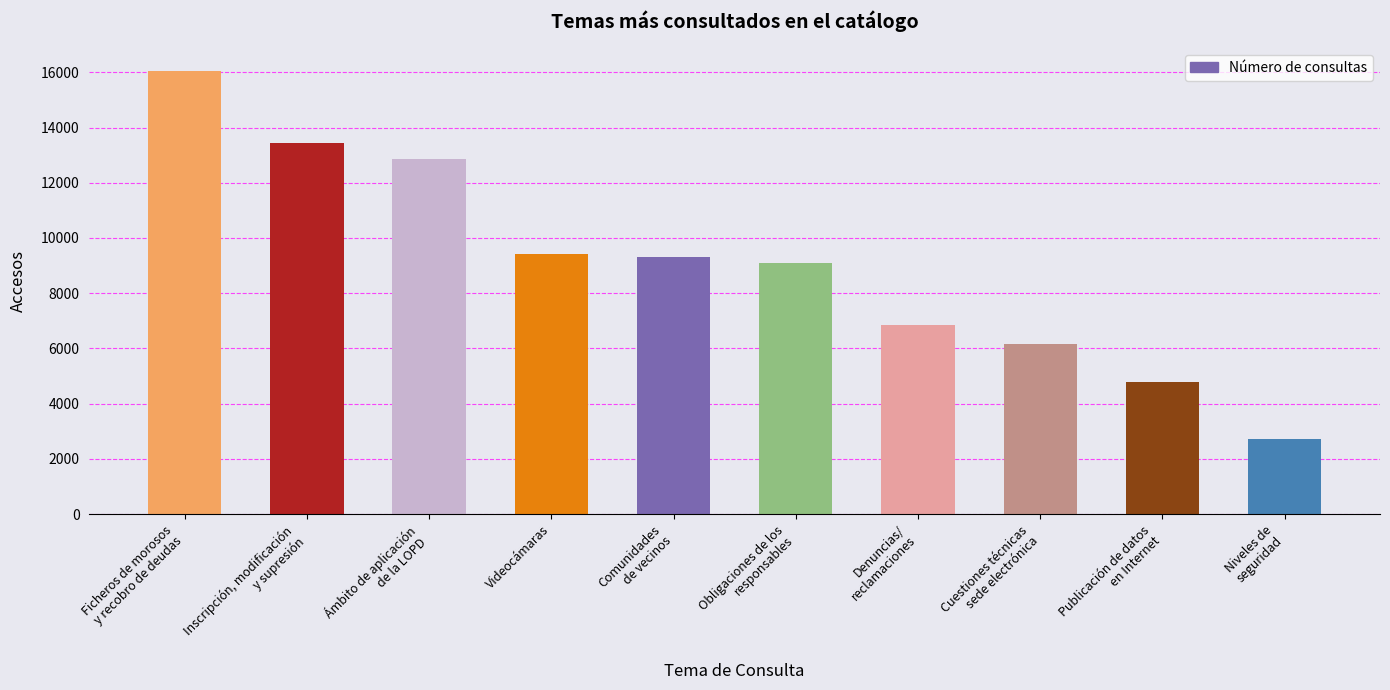

What value does the data have at Ficheros de morosos
y recobro de deudas, to the nearest 10?

16060